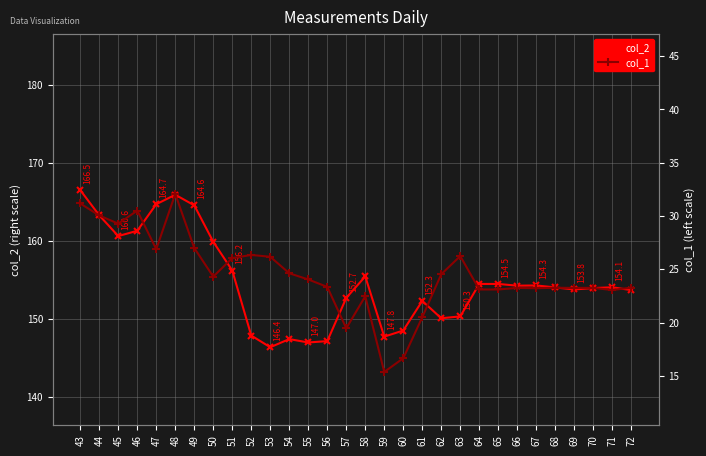

In col_1, how many points are lower than both neighbors (excluding endpoints)?

8